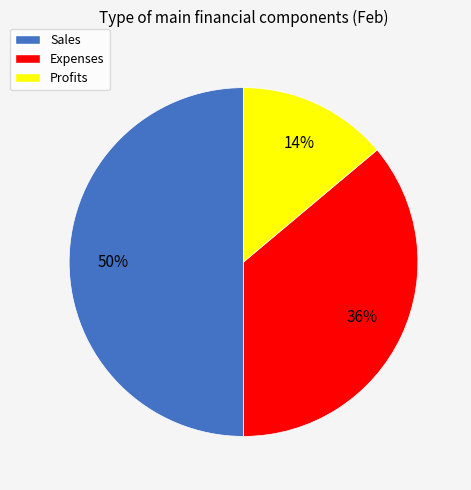

What percentage is the Sales slice, to the nearest percent?

50%